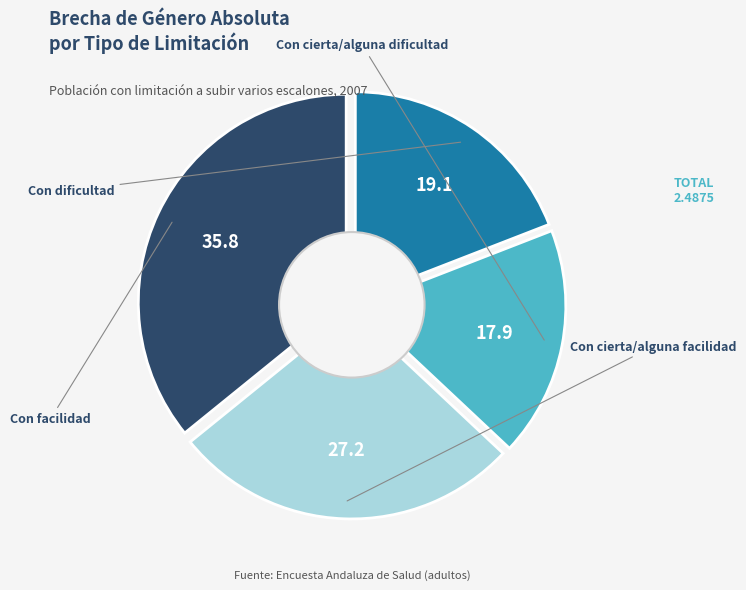

Rank the categories by value from lowest to highest.

Con cierta/alguna dificultad, Con dificultad, Con cierta/alguna facilidad, Con facilidad